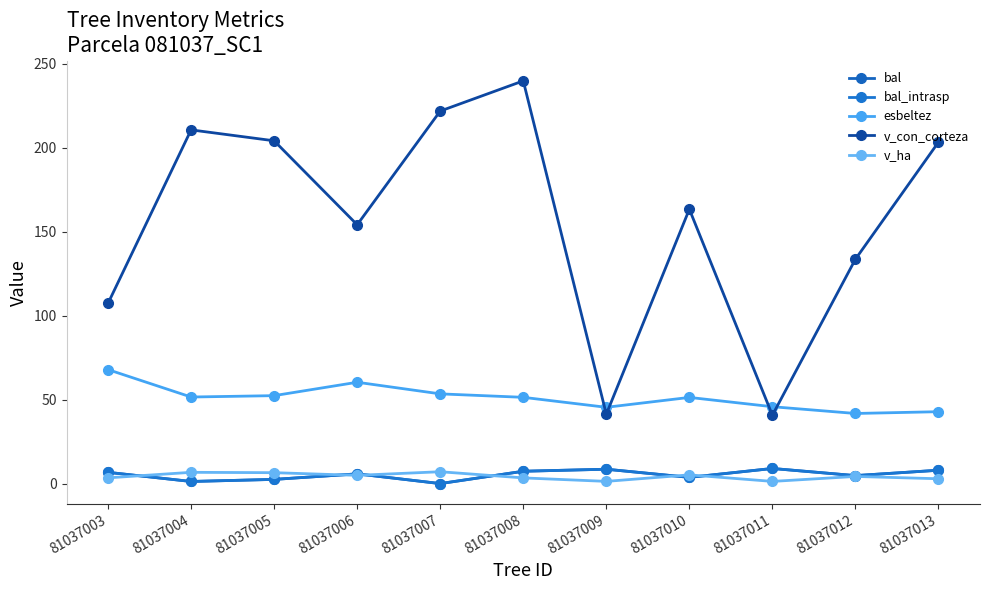

Where do esbeltez and v_con_corteza first cross each other?

81037008 and 81037009